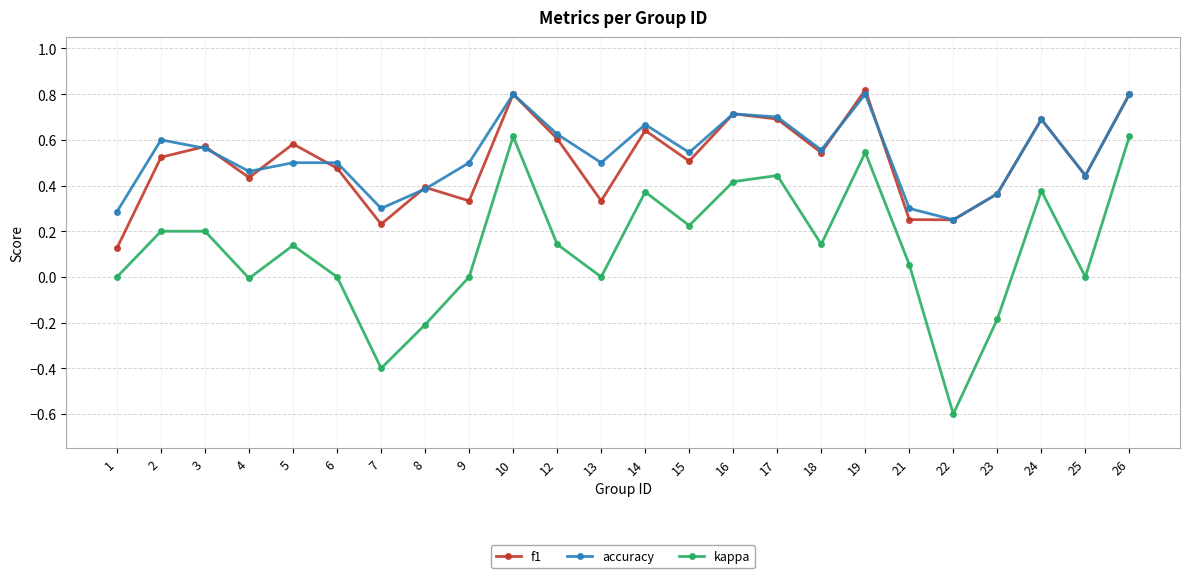

What is the sum of all kappa values?

3.1